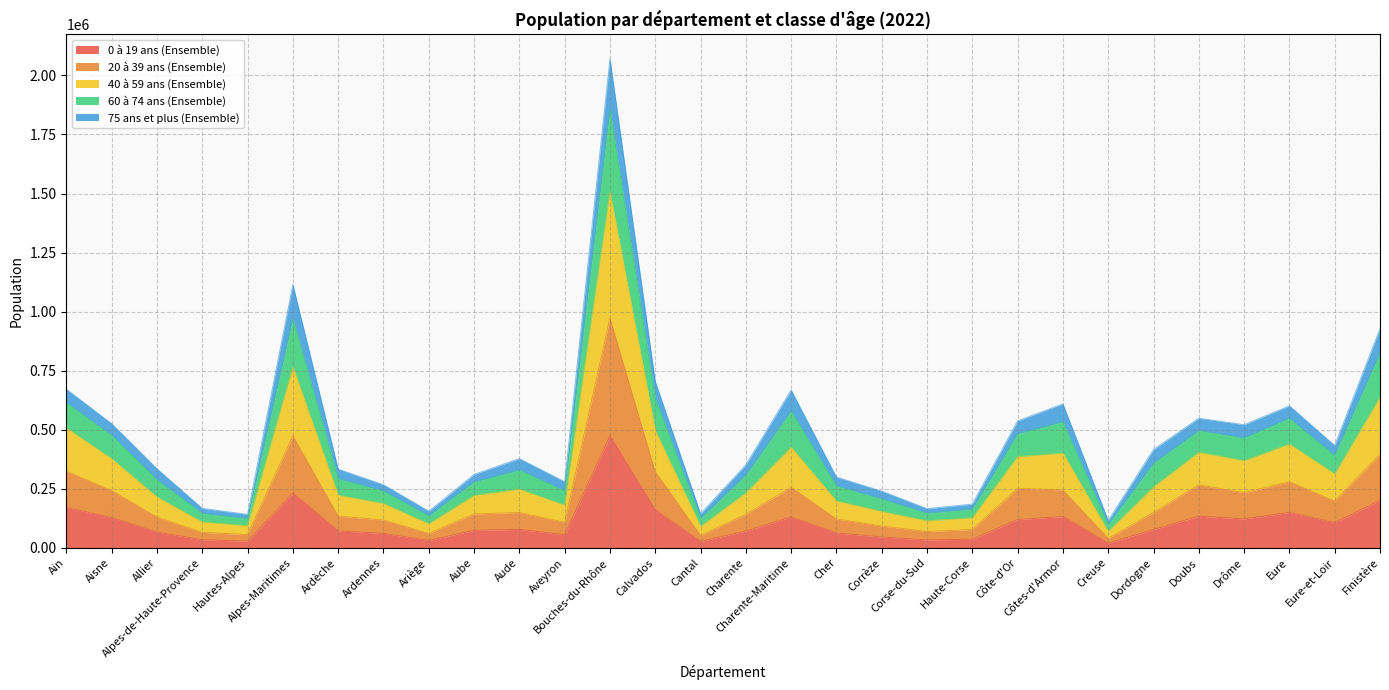

At which label is 40 à 59 ans (Ensemble) closest to 1092670?

Alpes-Maritimes